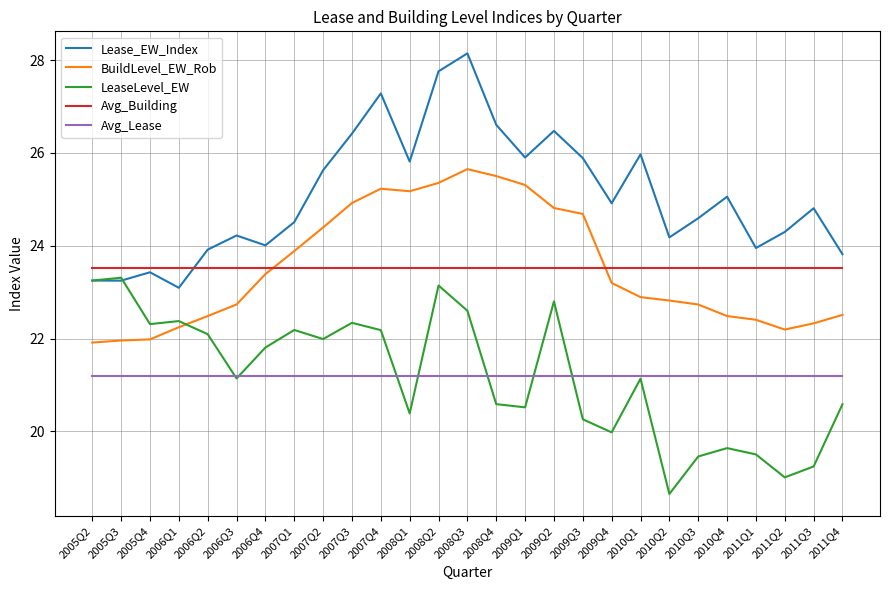

What is the average value of the Lease_EW_Index series?

25.1